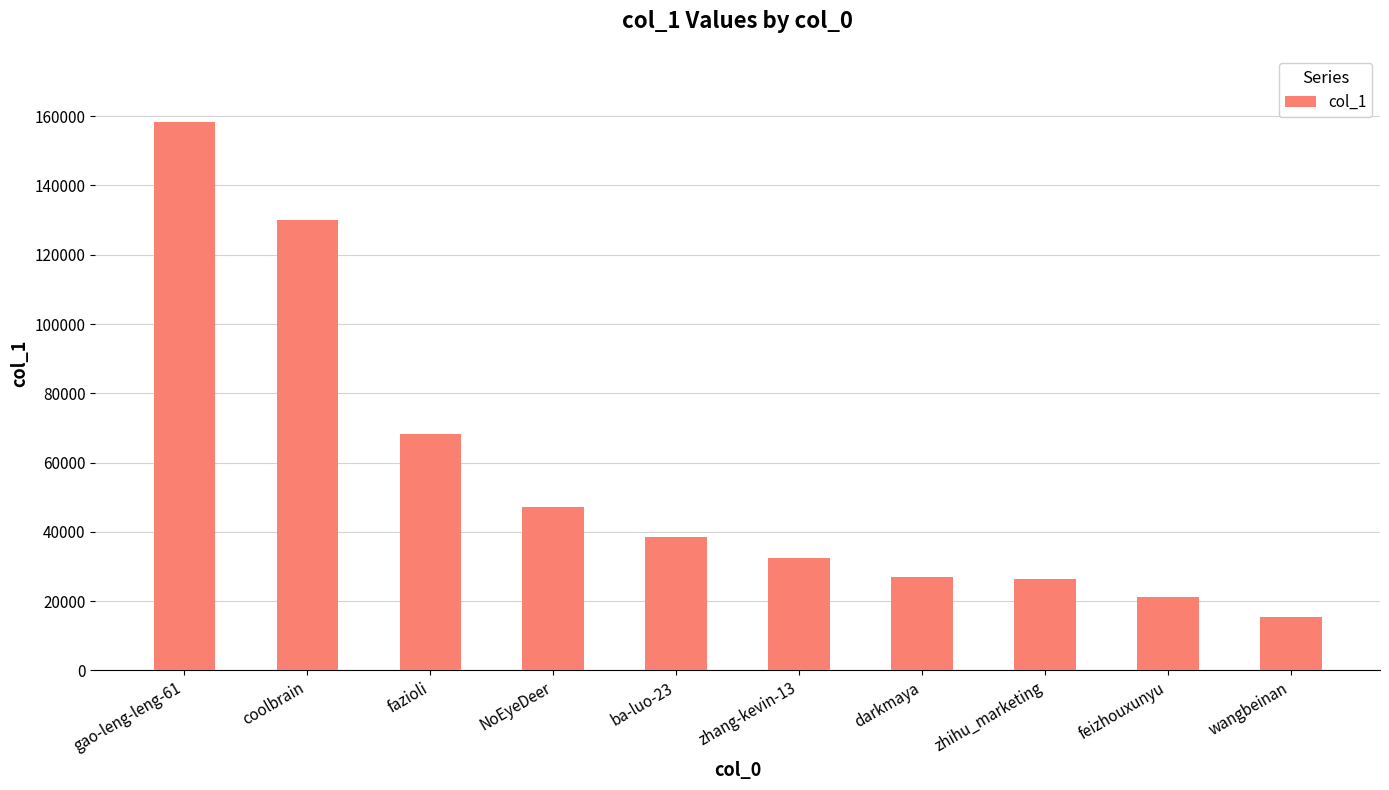

Reading left to right, transcribe all the data shown in this chart.

gao-leng-leng-61=158401	coolbrain=130080	fazioli=68235	NoEyeDeer=47127	ba-luo-23=38392	zhang-kevin-13=32363	darkmaya=27119	zhihu_marketing=26311	feizhouxunyu=21348	wangbeinan=15314